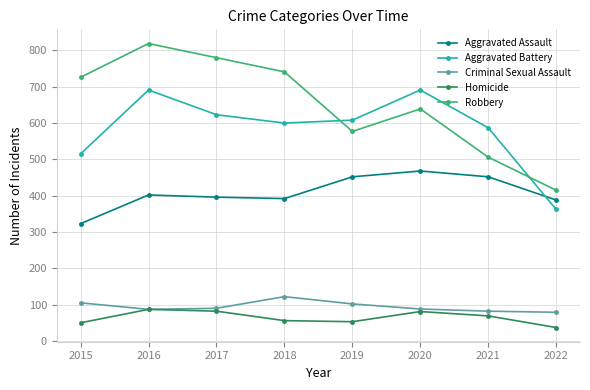

Is the value of Homicide at 2019 greater than the value of Criminal Sexual Assault at 2019?

No